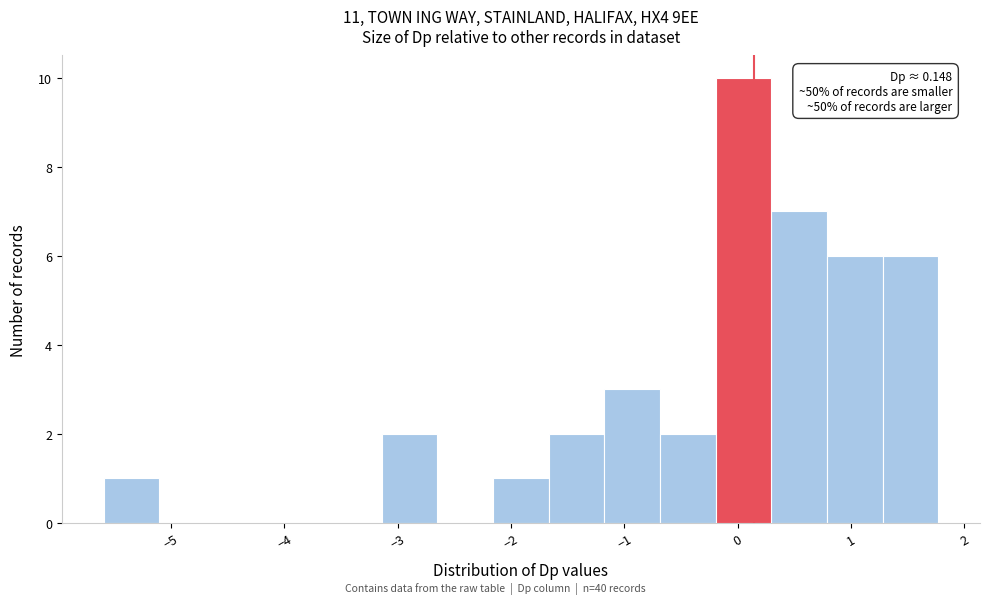

Over which range of the x-axis is the bar tallest?

-0.2 to 0.3